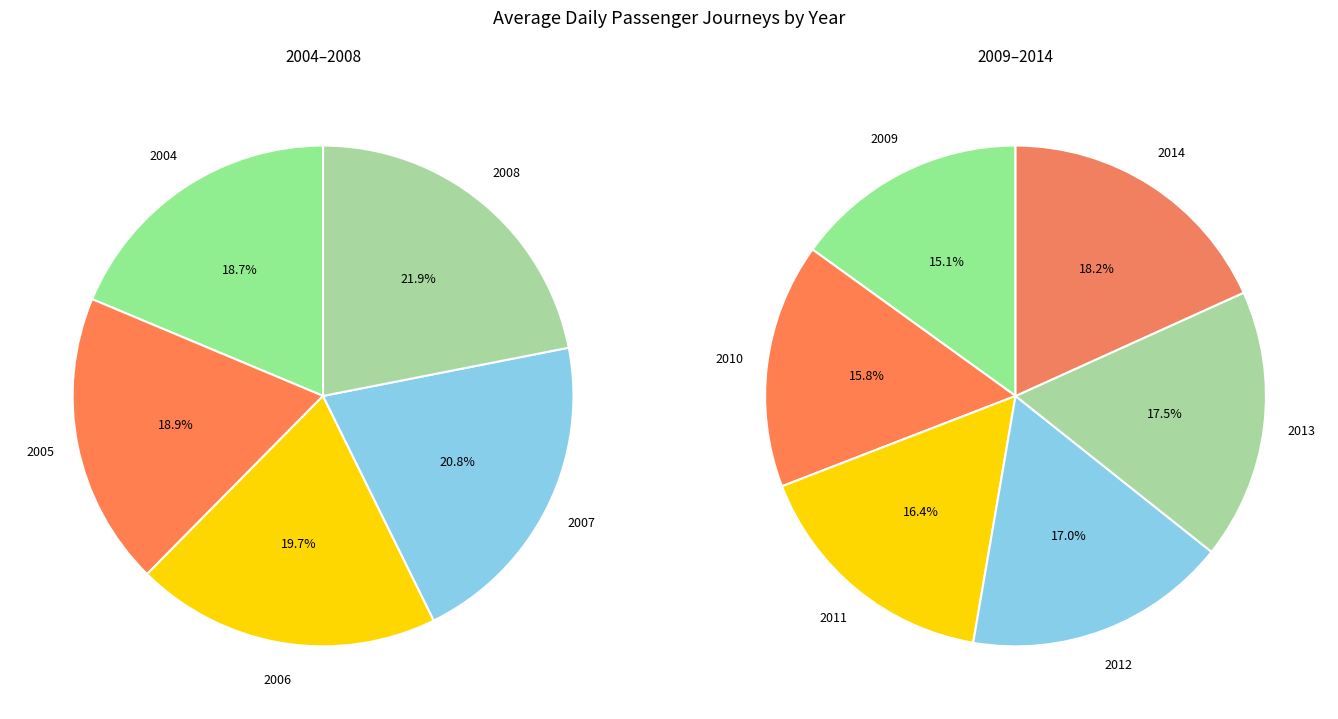

Does 2014 represent more than half of the total?

No